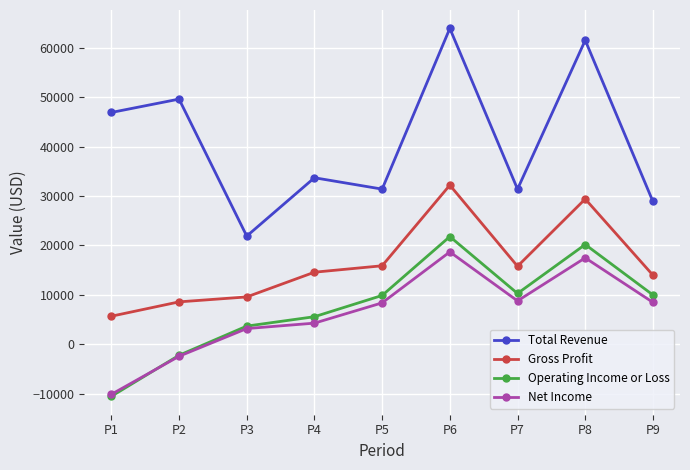

Where is Total Revenue nearest to the value 42900?

P1